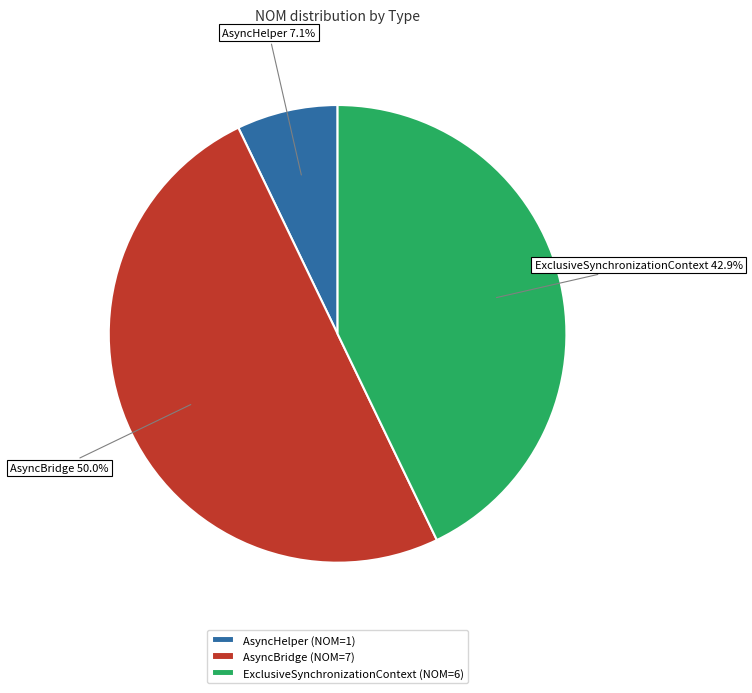

Approximately how many times larger is the value at ExclusiveSynchronizationContext compared to AsyncBridge?

0.9